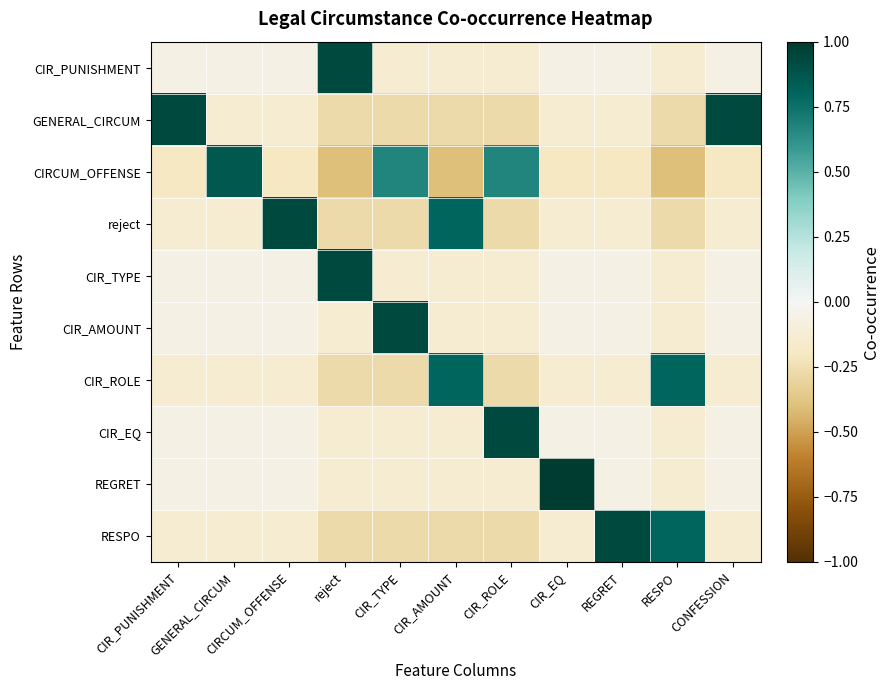

Which has a higher value, CIRCUM_OFFENSE or CIR_AMOUNT?

CIRCUM_OFFENSE